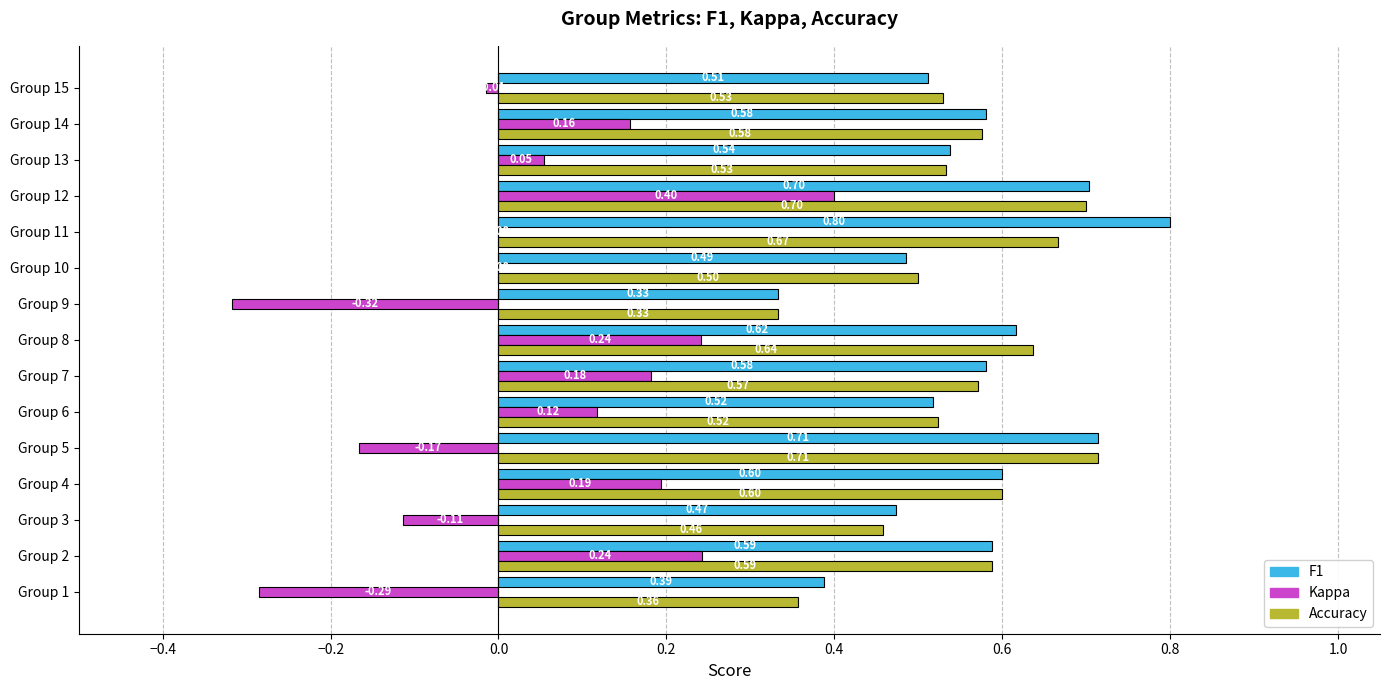

What is the total value across all series at Group 10?

1.0